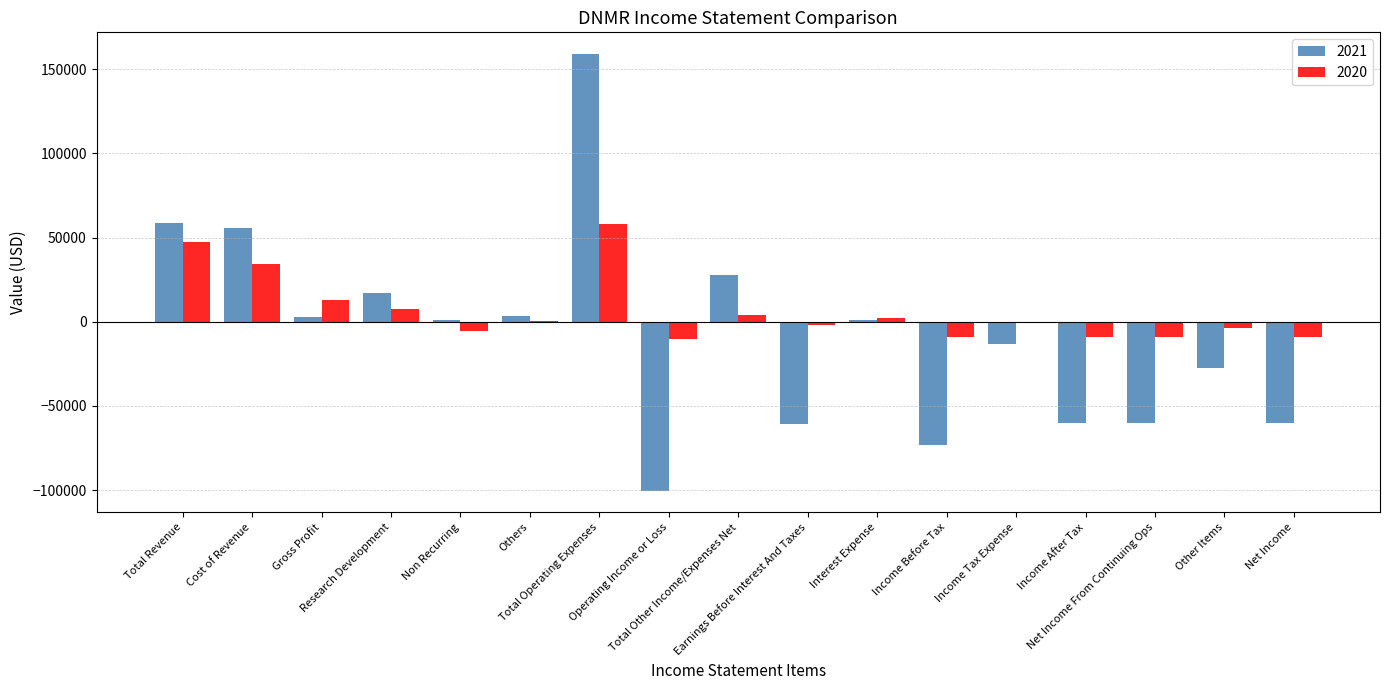

What is the maximum value shown in the chart?

159000